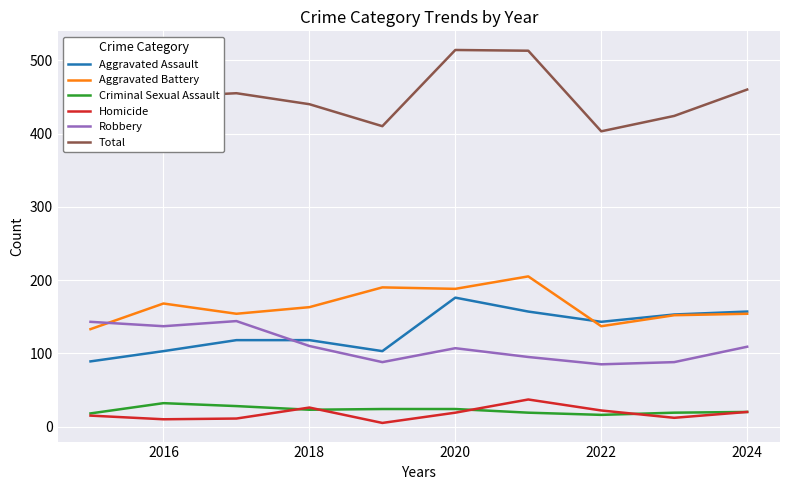

The Aggravated Assault series shows 33 at 2024. True or false?

False